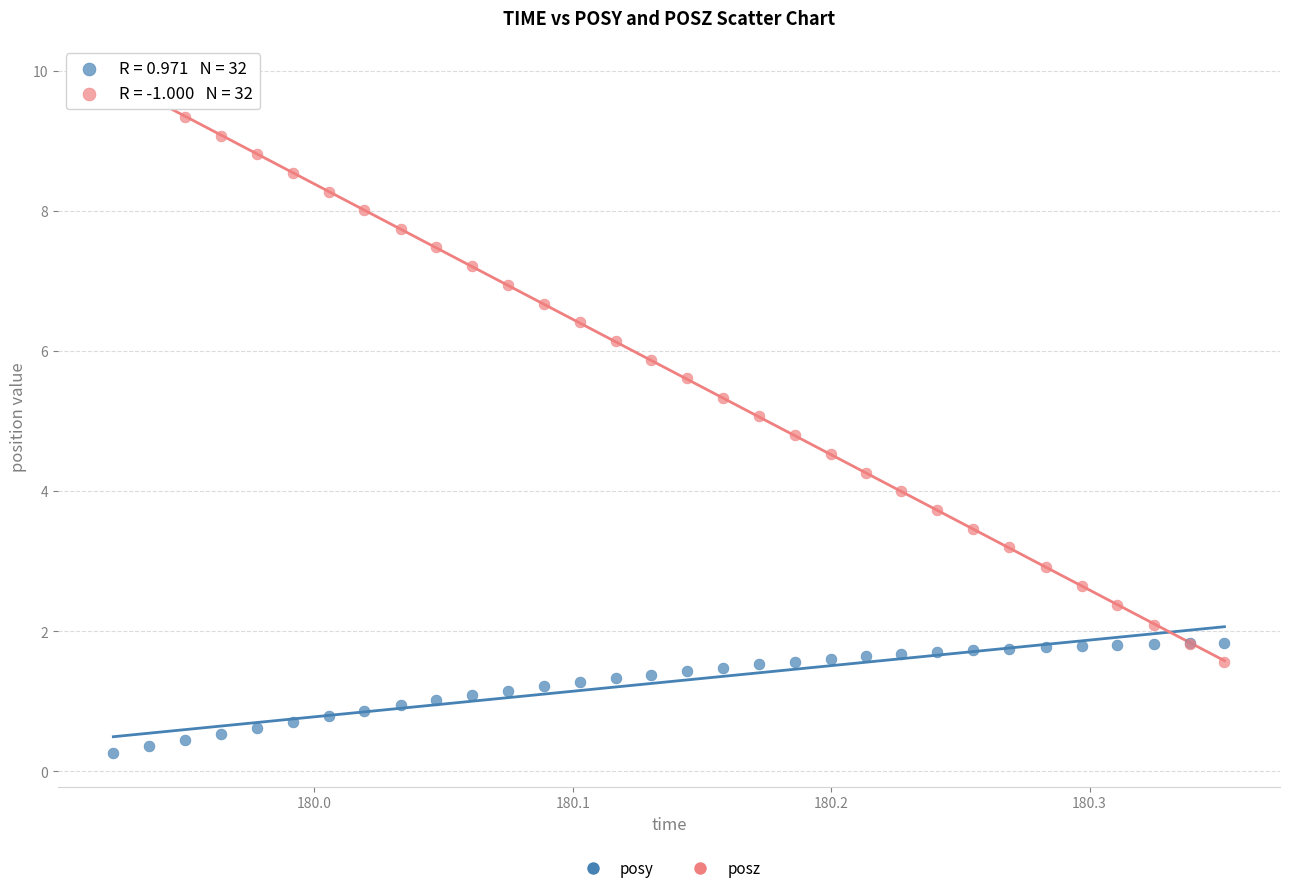

Which series has the widest spread of Y values?

posz